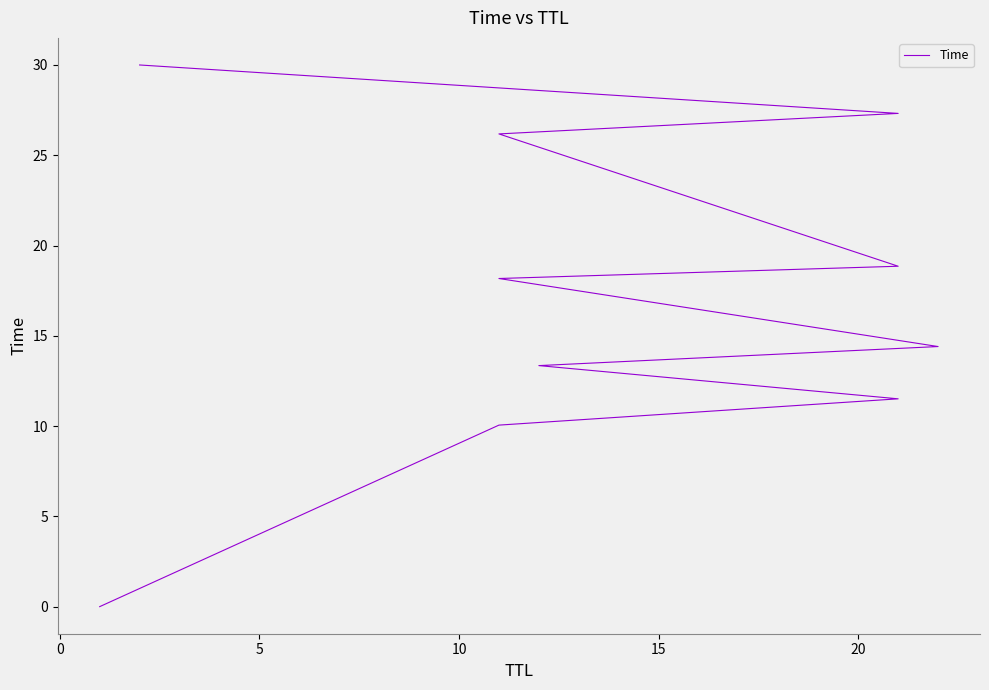

How many lines are shown in the chart?

1